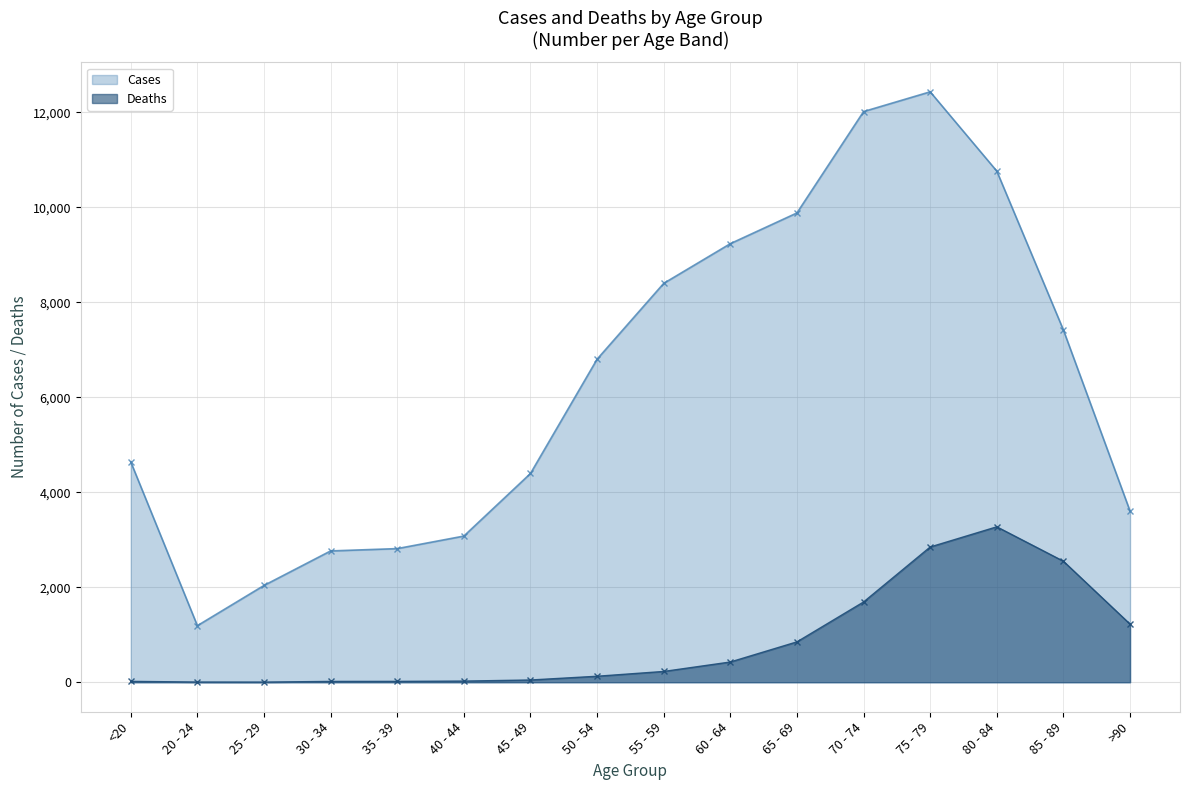

What is the label of the 15th point from the right?

20 - 24